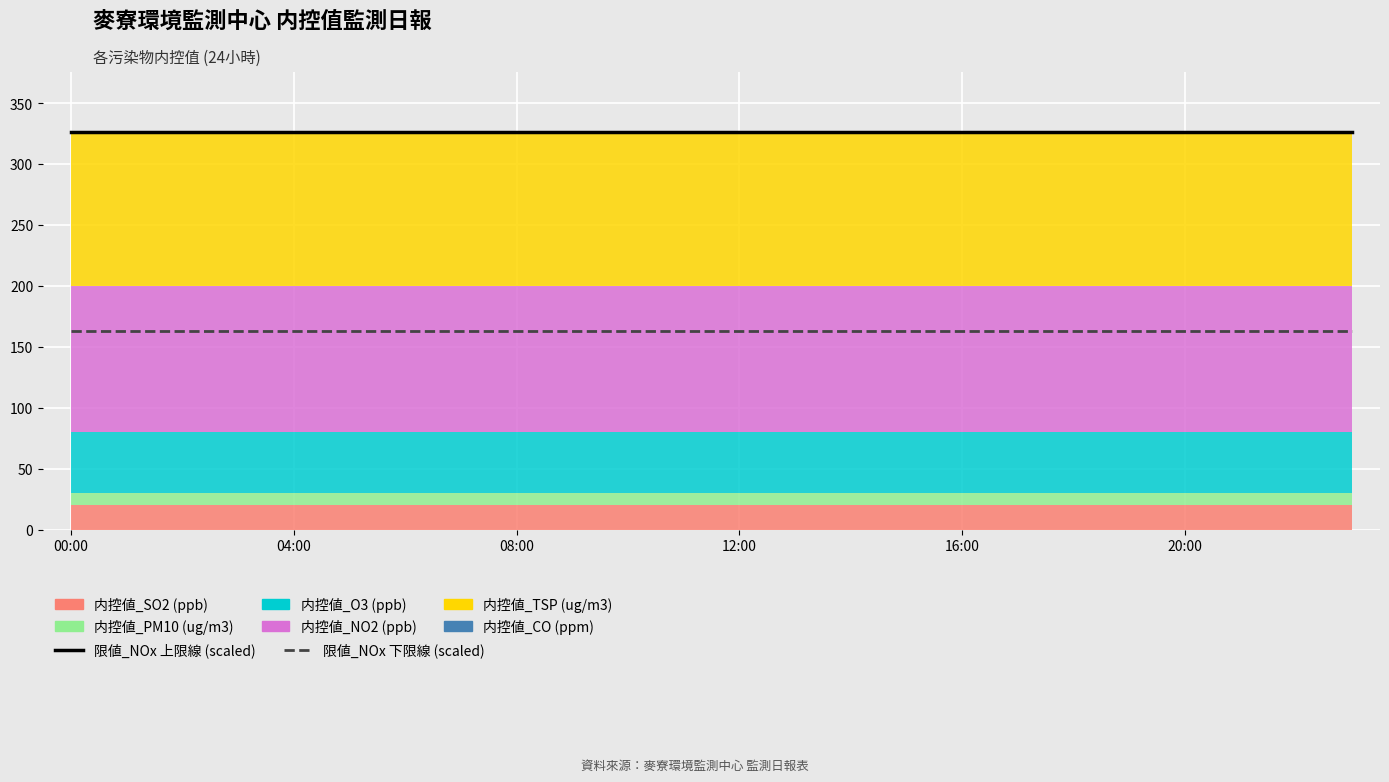

True or false: 限値_NOx 下限線 (scaled) has more than 1 interior local peaks.

False